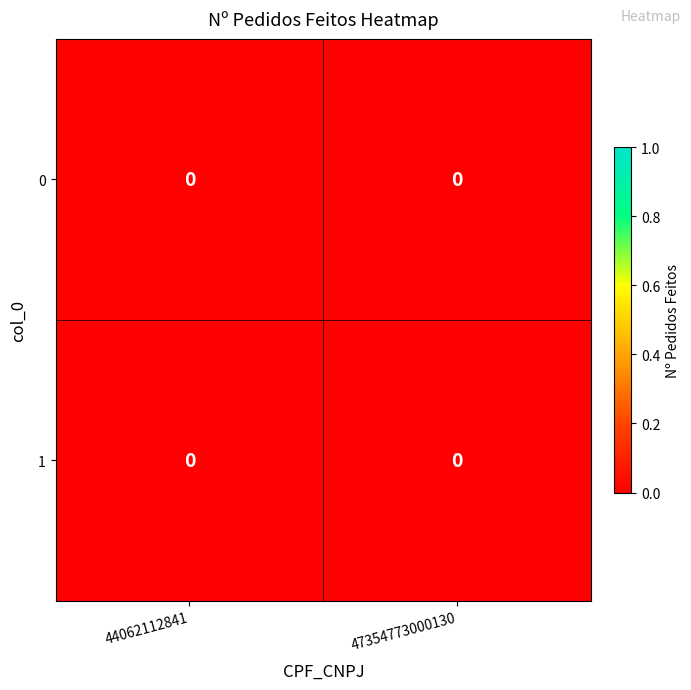

Is the value of row_0 at 47354773000130 greater than the value of row_1 at 47354773000130?

No